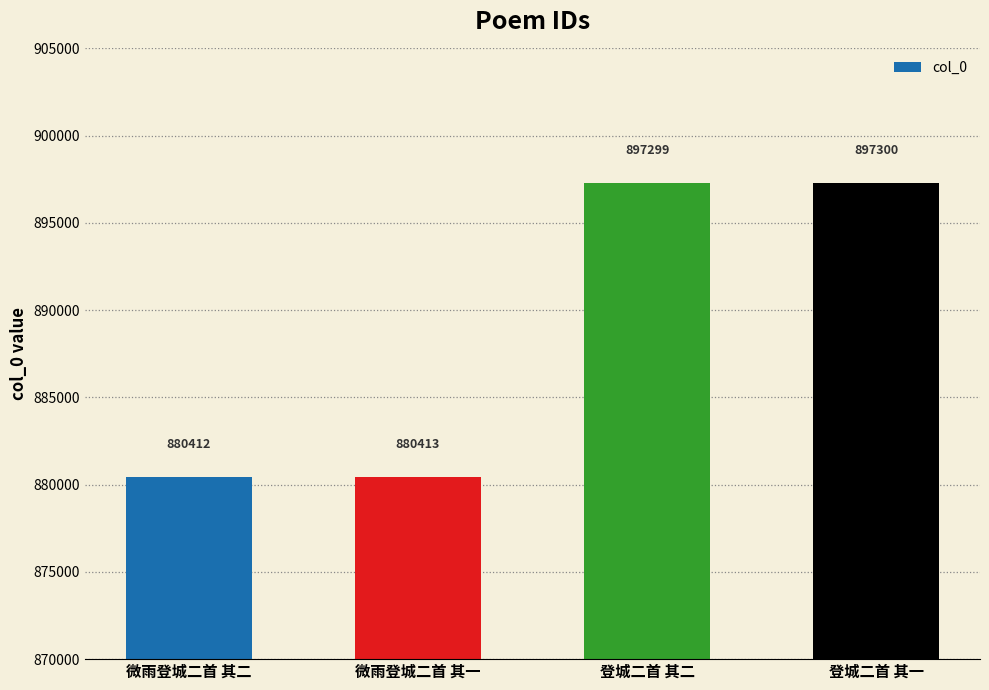

What is the smallest value displayed?

880412